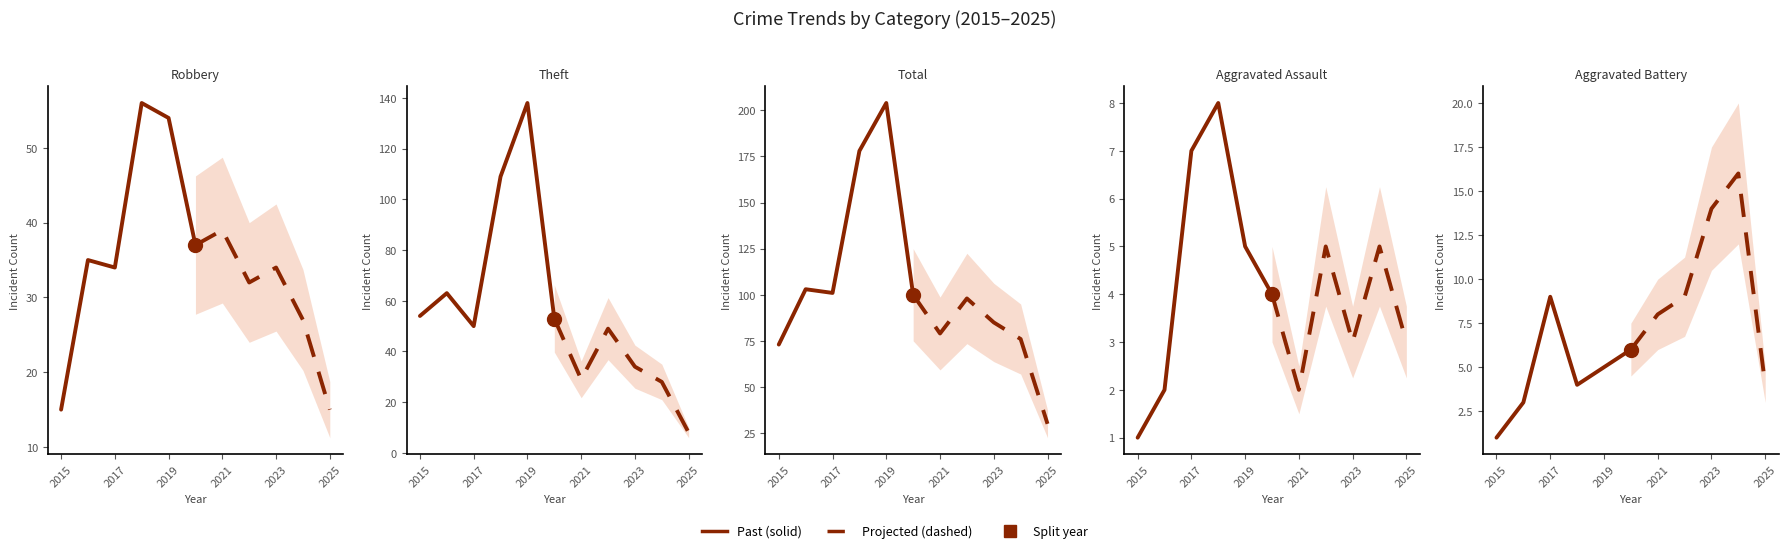

The Dashed segment series shows 10 at 2015. True or false?

False